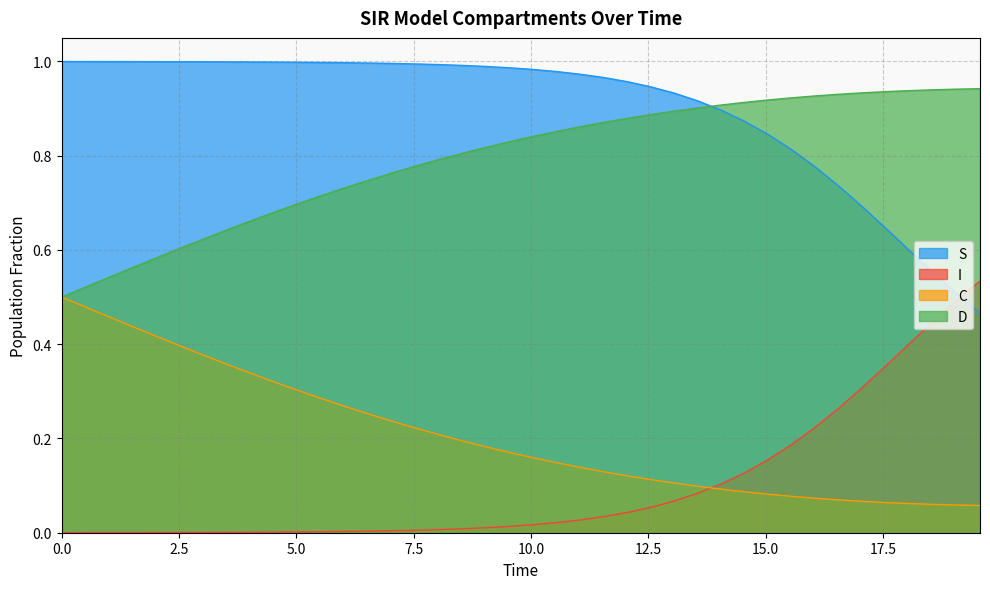

Rank the series by their maximum value, from lowest to highest.

C, I, D, S